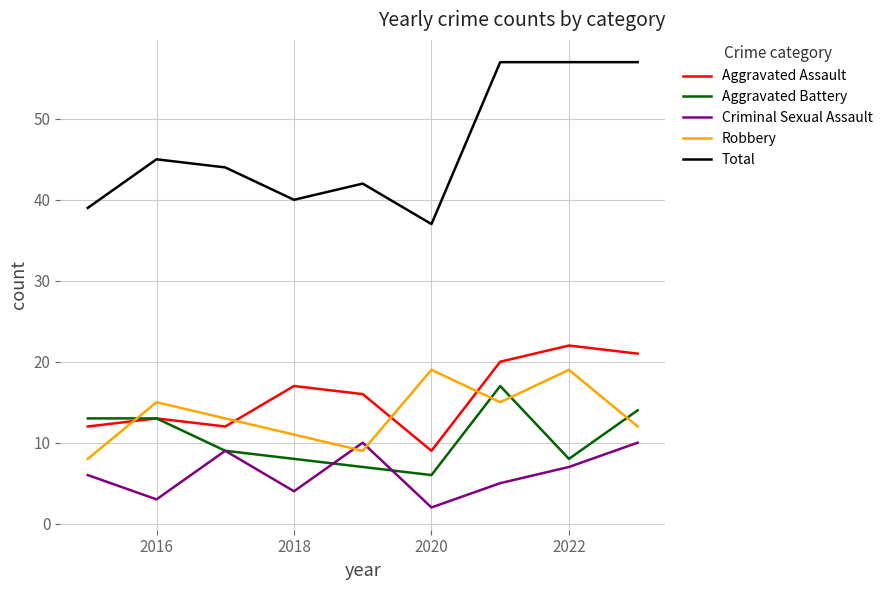

What is the lowest value of the Robbery series?

8